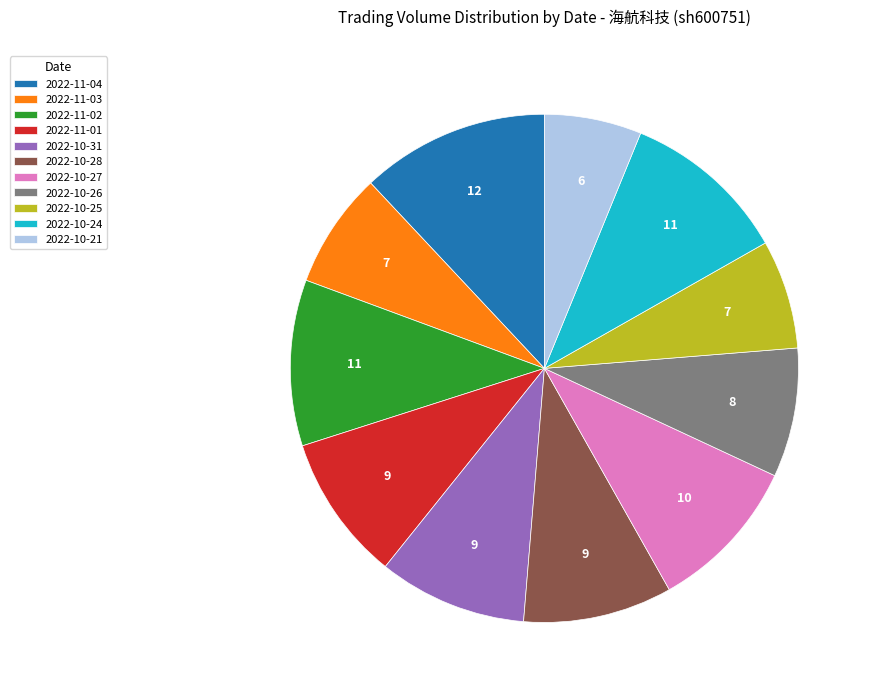

Which has a higher value, 2022-10-21 or 2022-11-01?

2022-11-01